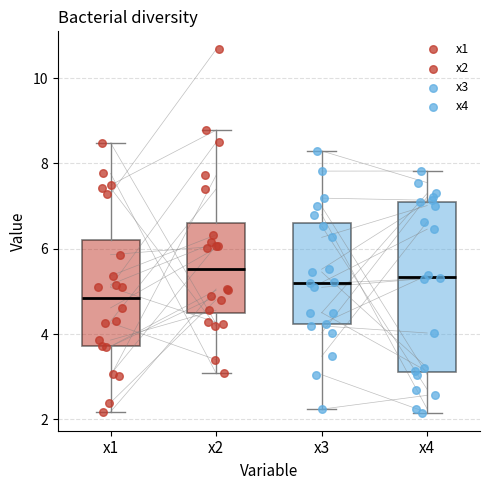

Reading left to right, transcribe this box plot: for each box, give where its median line is, the range the box spans, and where its two whiskers end, as read against the y-axis. The values are not printed on the chart, so give them approximately, as read against the axis.

x1: median 4.8, box 3.8 to 6.2, whiskers 2.2 to 8.4
x2: median 5.6, box 4.4 to 6.6, whiskers 3.0 to 8.8
x3: median 5.2, box 4.2 to 6.6, whiskers 2.2 to 8.2
x4: median 5.4, box 3.2 to 7.2, whiskers 2.2 to 7.8